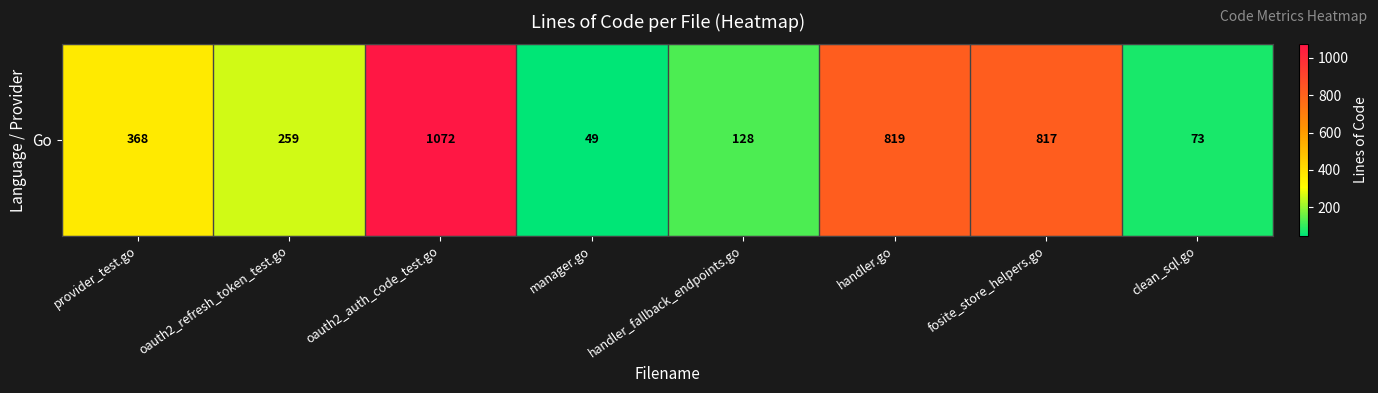

The value at provider_test.go is 144. True or false?

False